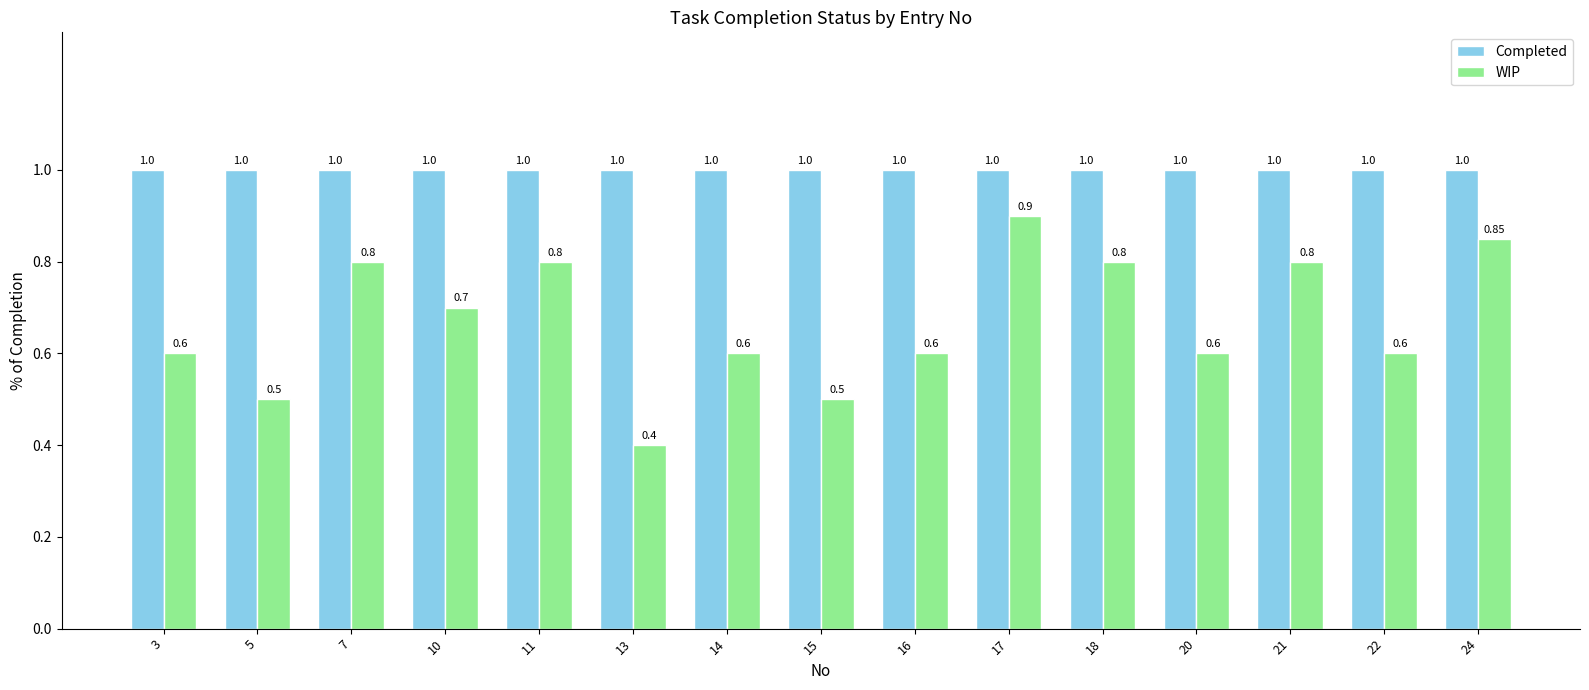

At 10, list the series in order from smallest to largest.

WIP, Completed